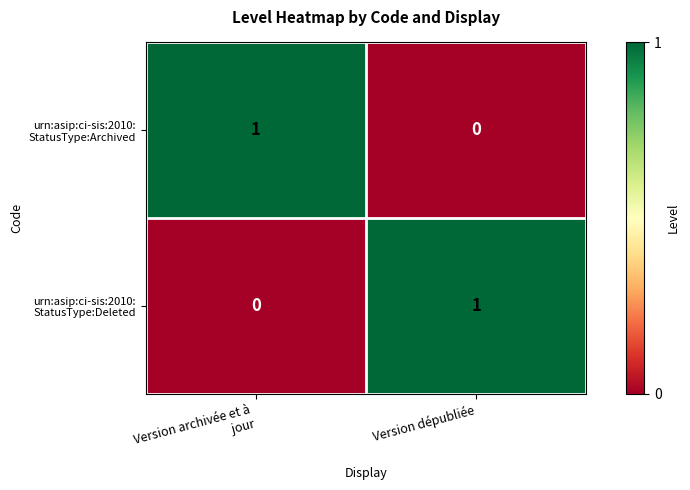

Count the number of data series in this chart.

2